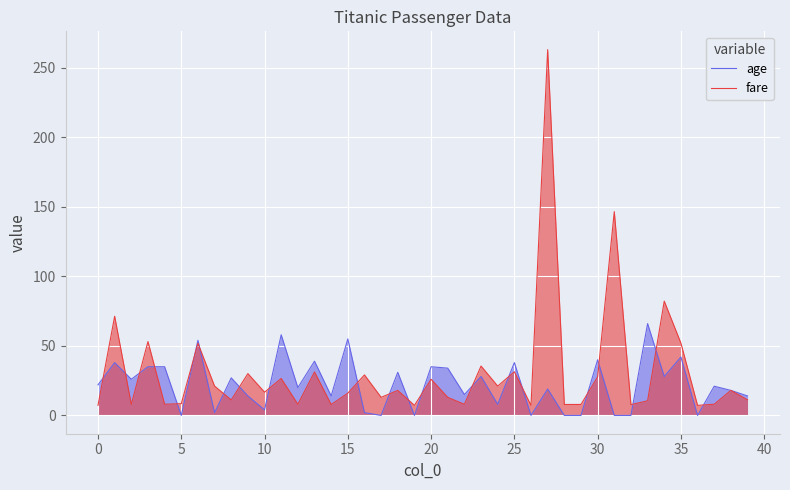

What is the maximum value for age?

66.0